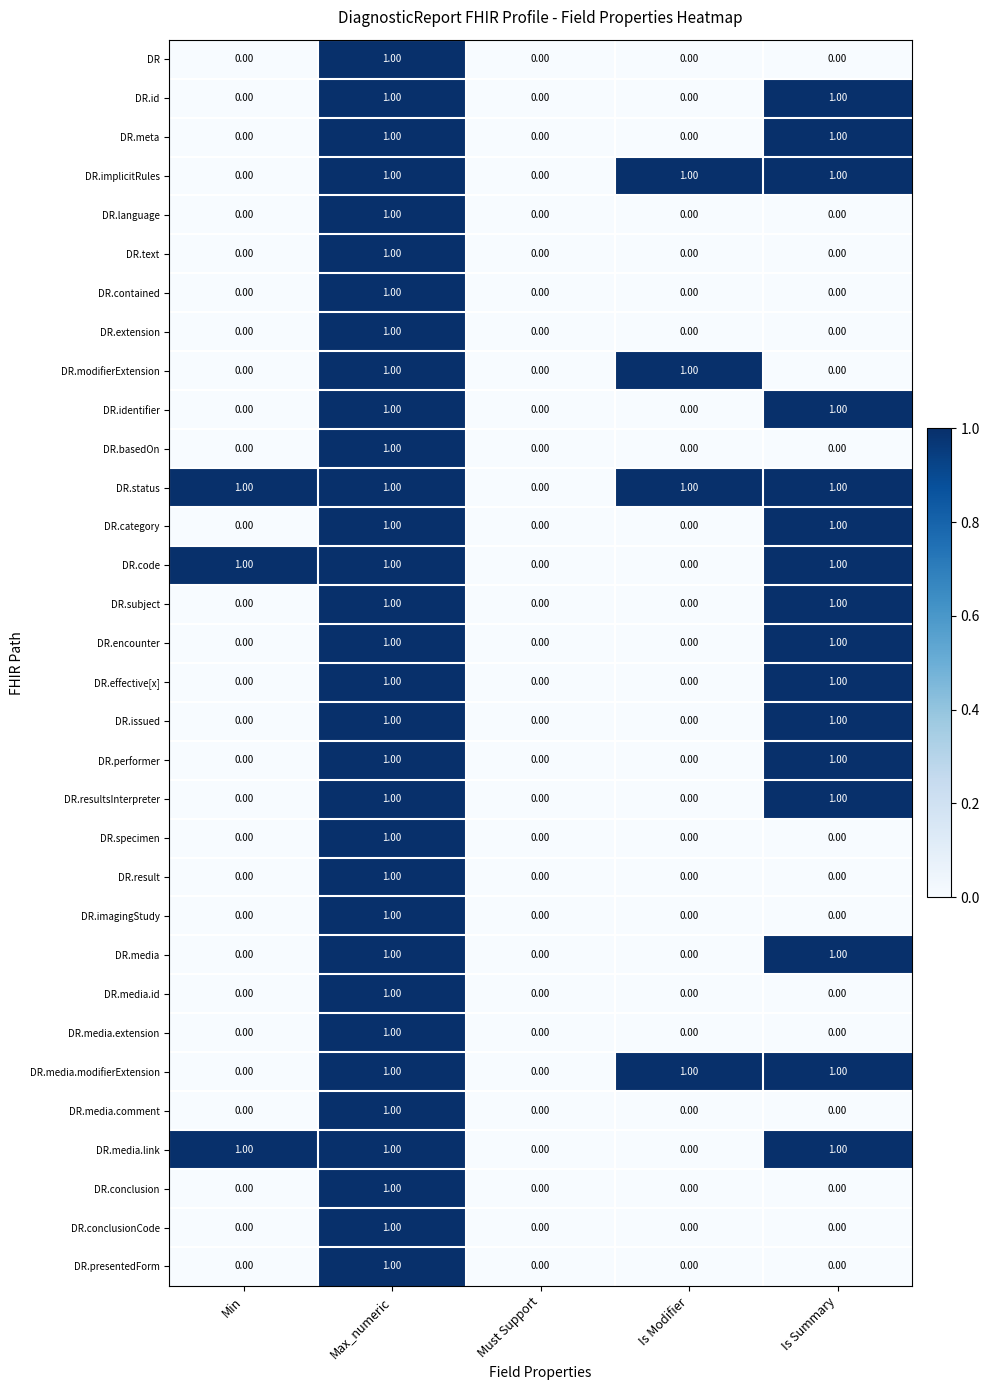

What is the total value across all series at Is Modifier?

4